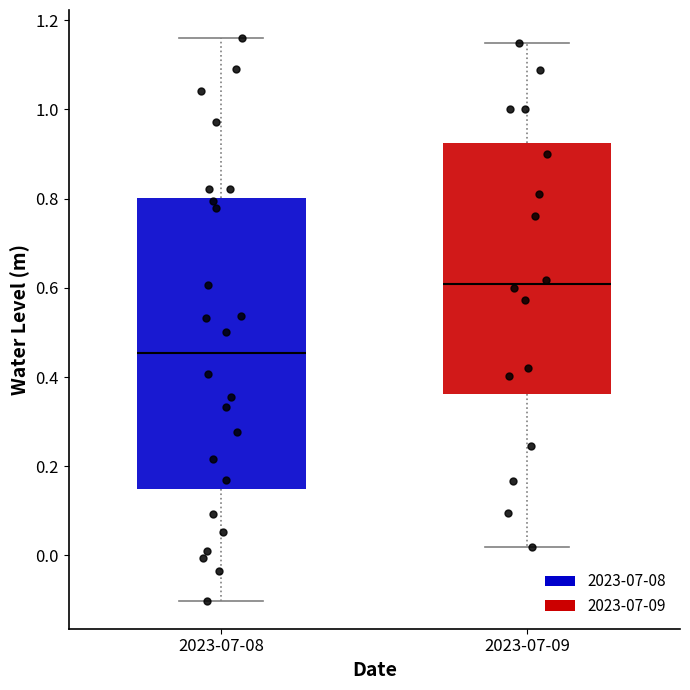

Which box has the highest median line?

2023-07-09